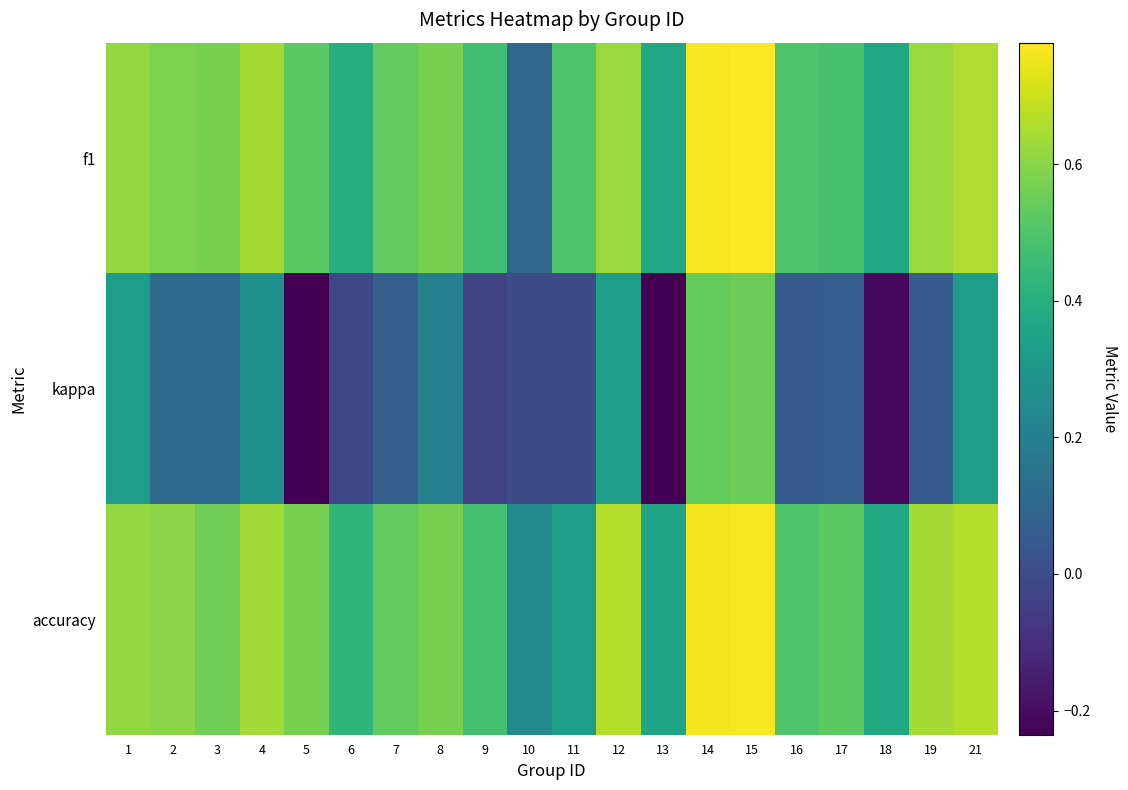

Reading left to right, extract all data points from this chart.

f1: 1=0.6	2=0.6	3=0.6	4=0.6	5=0.5	6=0.4	7=0.5	8=0.6	9=0.5	10=0.1	11=0.5	12=0.6	13=0.4	14=0.8	15=0.8	16=0.5	17=0.5	18=0.4	19=0.6	21=0.7
kappa: 1=0.3	2=0.1	3=0.1	4=0.3	5=-0.2	6=-0.0	7=0.1	8=0.2	9=-0.0	10=0.0	11=0.0	12=0.3	13=-0.2	14=0.5	15=0.6	16=0.1	17=0.1	18=-0.2	19=0.1	21=0.3
accuracy: 1=0.6	2=0.6	3=0.6	4=0.6	5=0.6	6=0.4	7=0.5	8=0.6	9=0.5	10=0.2	11=0.3	12=0.7	13=0.4	14=0.8	15=0.8	16=0.5	17=0.5	18=0.4	19=0.6	21=0.7